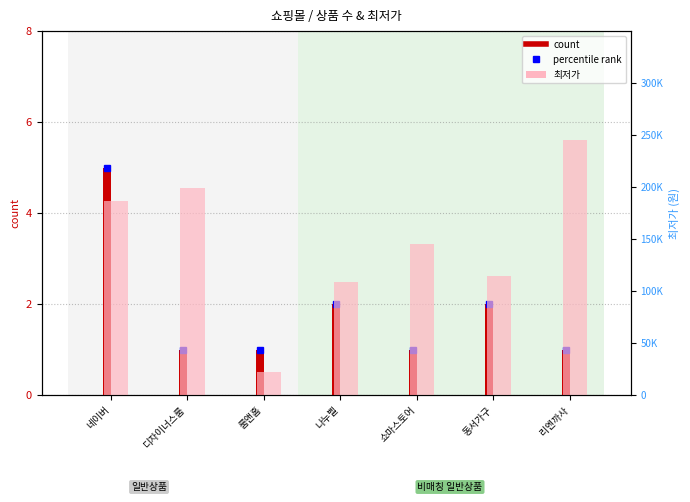

Which series has the largest range (max minus min)?

최저가 (Detection Call = ABSENT style)